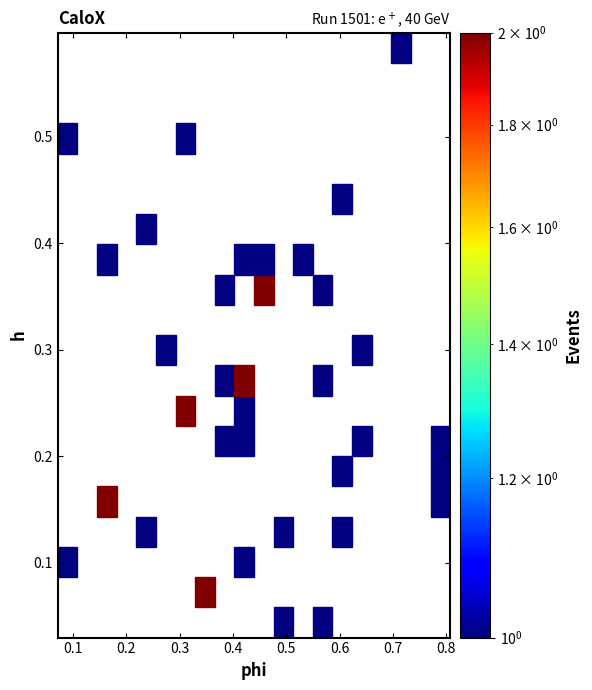

What is the range of Y values (max minus min)?

0.6